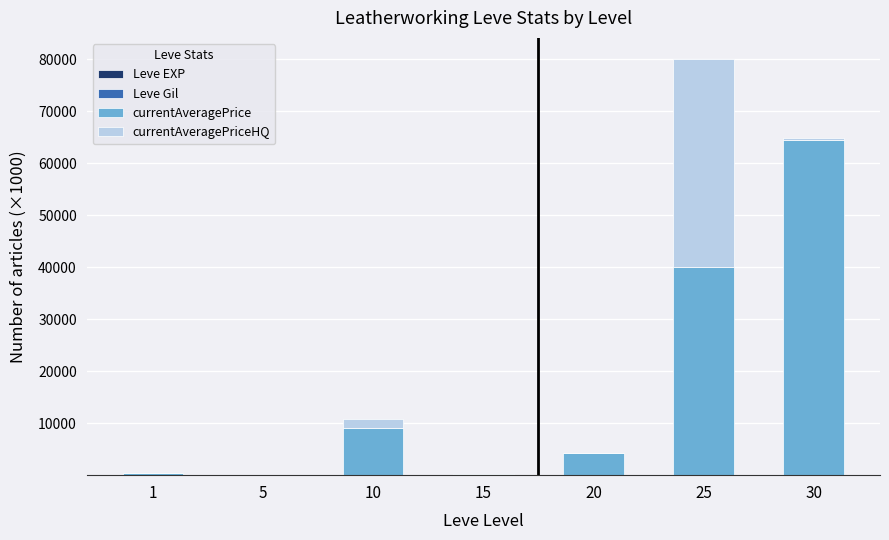

At which category is the sum across all series the highest?

25